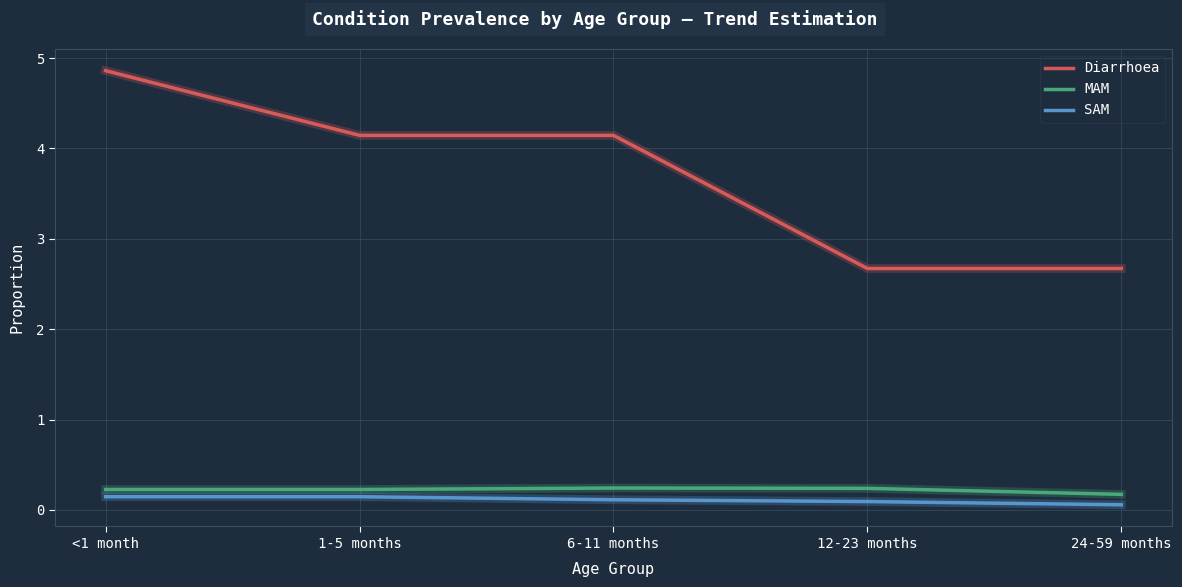

What position from the left is 6-11 months?

3